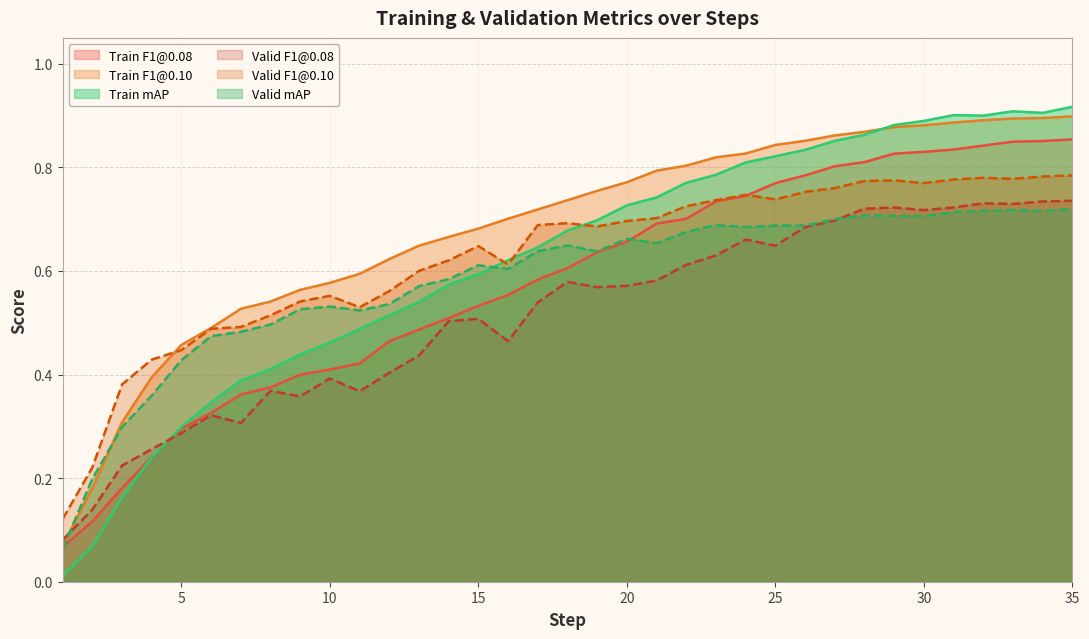

Read the train_f1_at_01 value at 13.

0.6